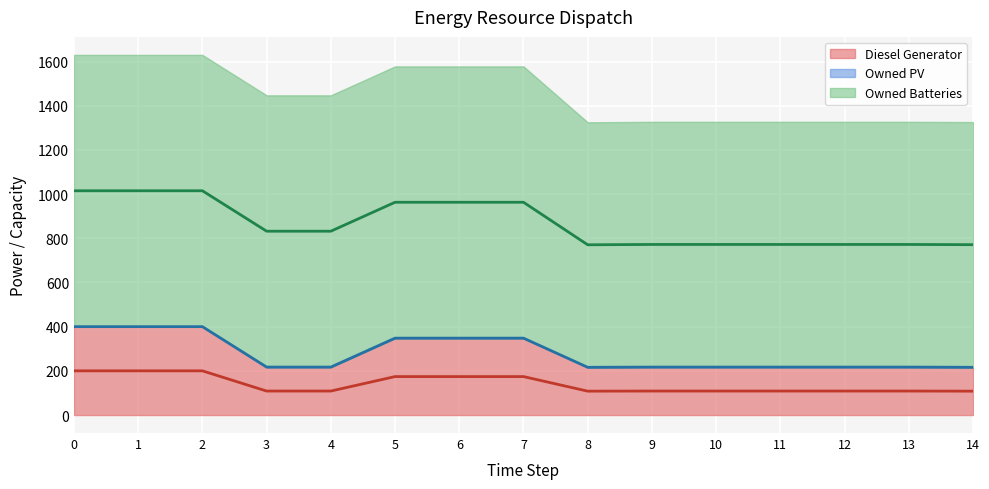

Rank the series at 7 from lowest to highest value.

Owned PV, Diesel Generator, Owned Batteries